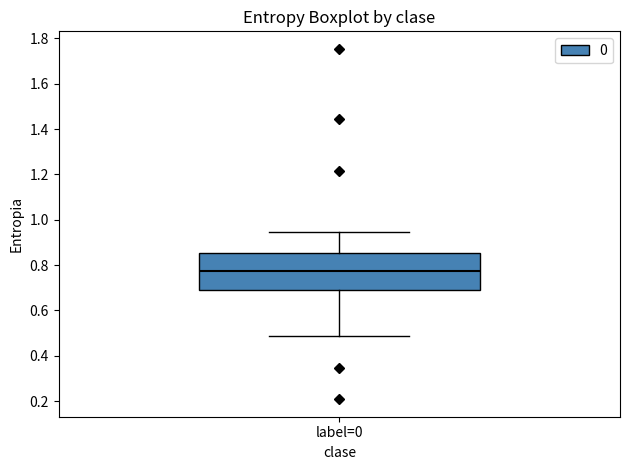

Transcribe this box plot: give where the median line is, the range the box spans, and where the two whiskers end, as read against the y-axis. The values are not printed on the chart, so give them approximately, as read against the axis.

median 0.78, box 0.68 to 0.86, whiskers 0.48 to 0.94